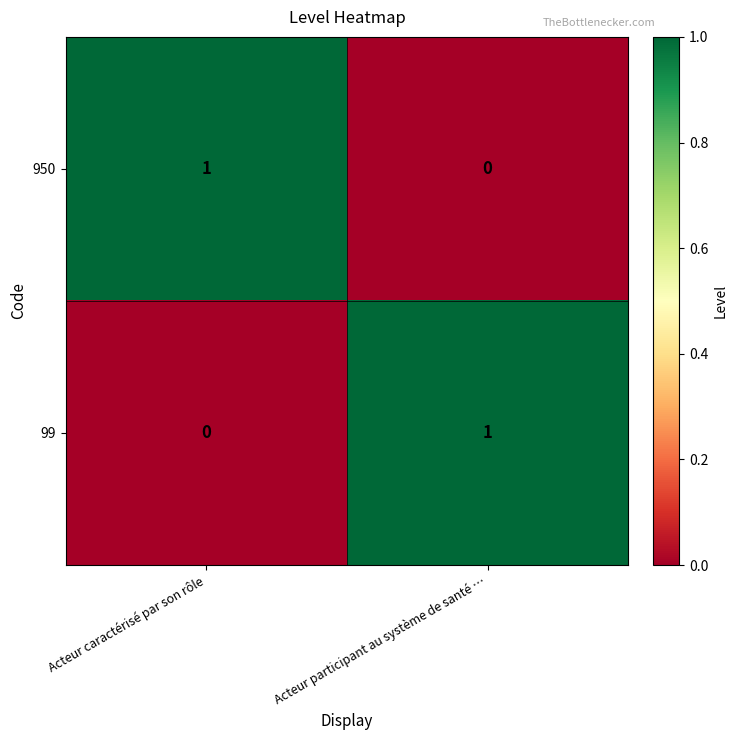

Reading left to right, extract all data points from this chart.

950: 1	0
99: 0	1